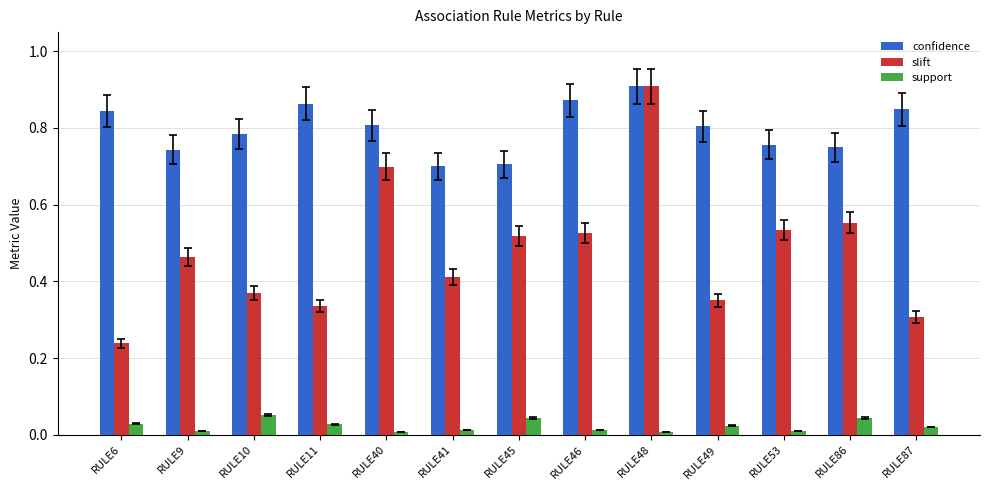

Does the chart contain any negative values?

No